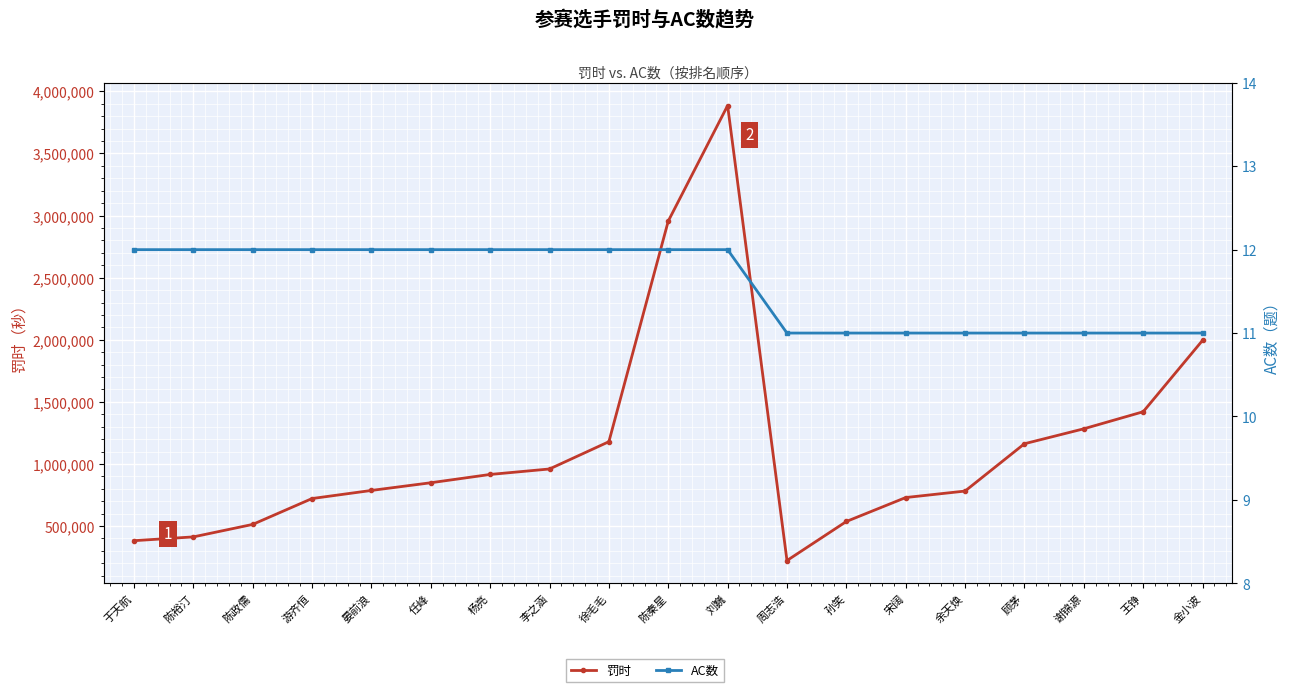

What is the label of the 14th point from the right?

任峰